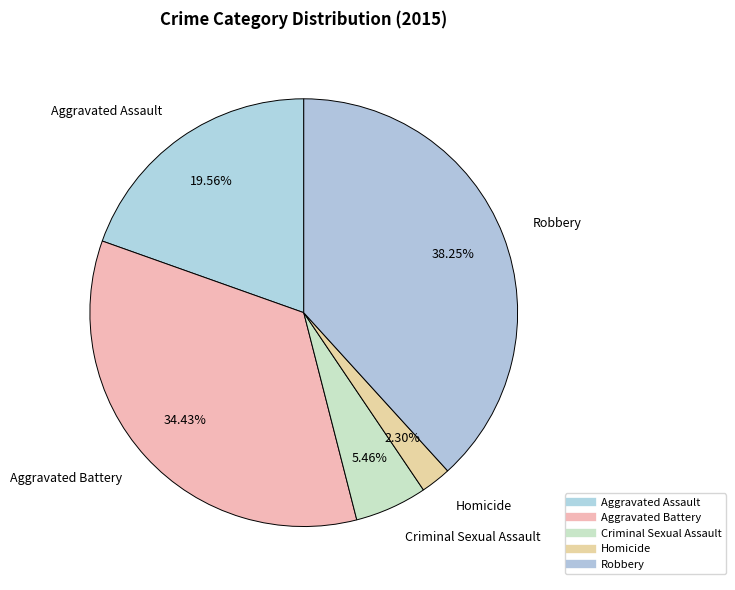

How many segments does this pie chart have?

5